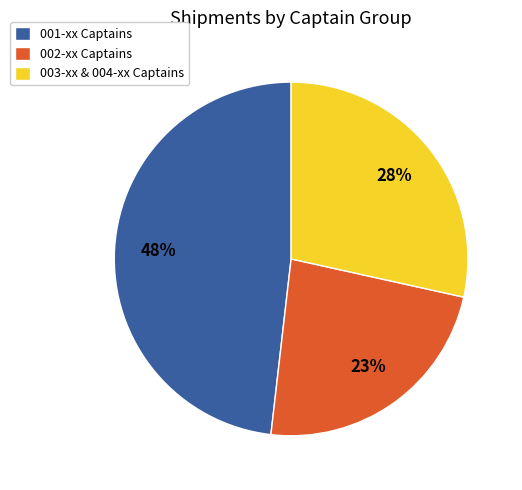

What is the ratio of the value at 002-xx Captains to the value at 001-xx Captains?

0.5